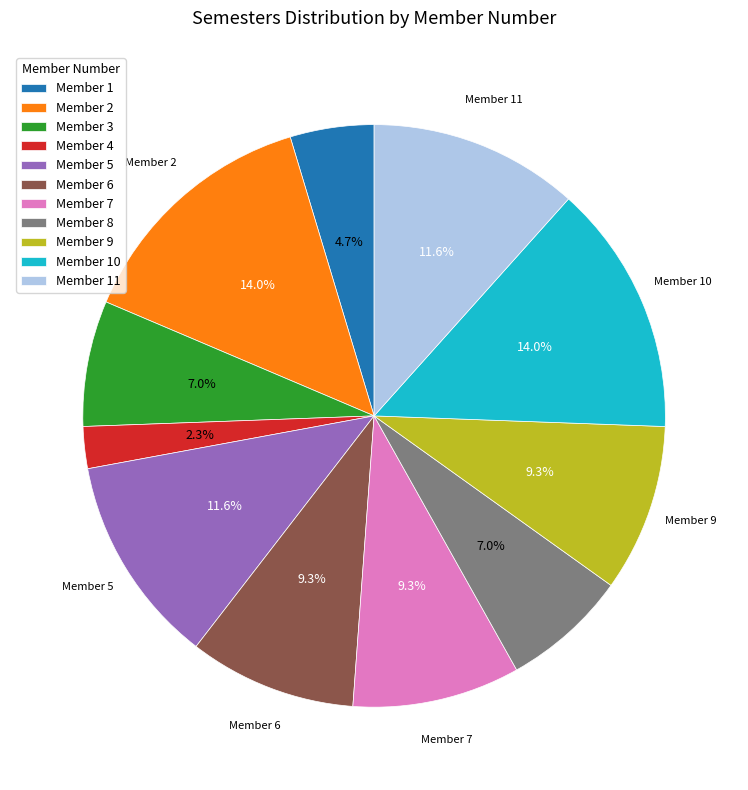

What is the smallest slice in the pie chart?

Member 4